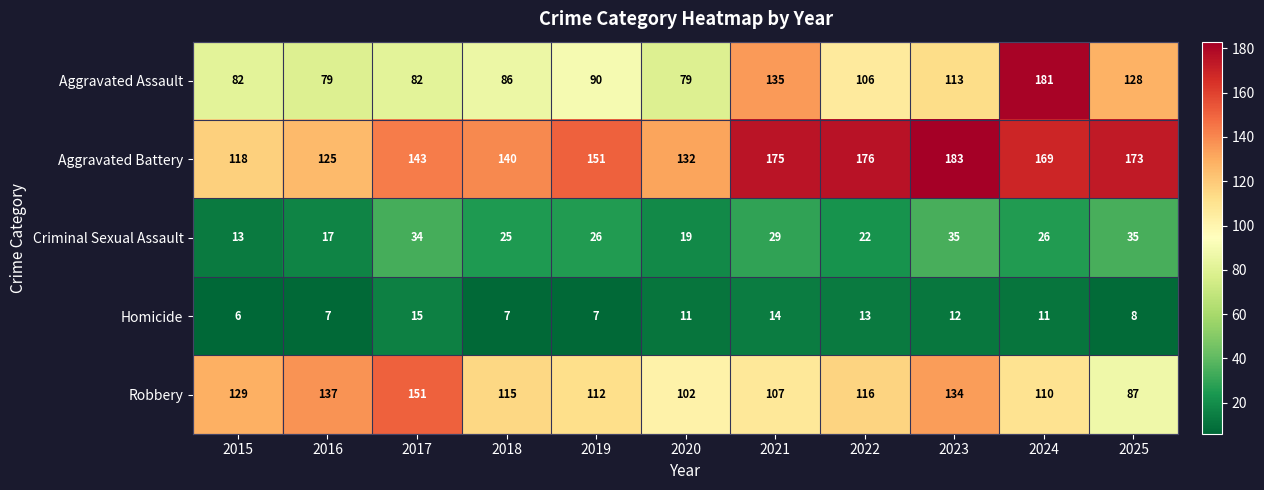

What is the difference between the maximum and second lowest values in the Aggravated Battery series?

58